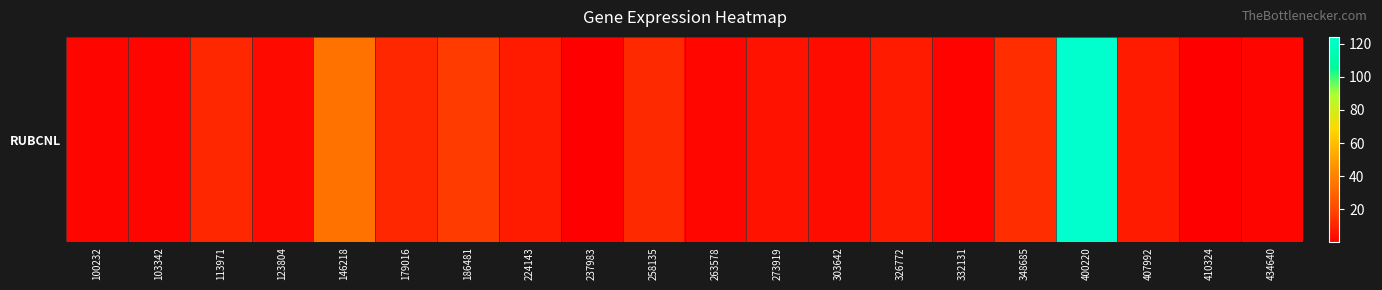

Rank the categories by value from lowest to highest.

237983, 410324, 332131, 103342, 100232, 434640, 263578, 123804, 303642, 273919, 326772, 224143, 407992, 113971, 179016, 258135, 348685, 186481, 146218, 400220